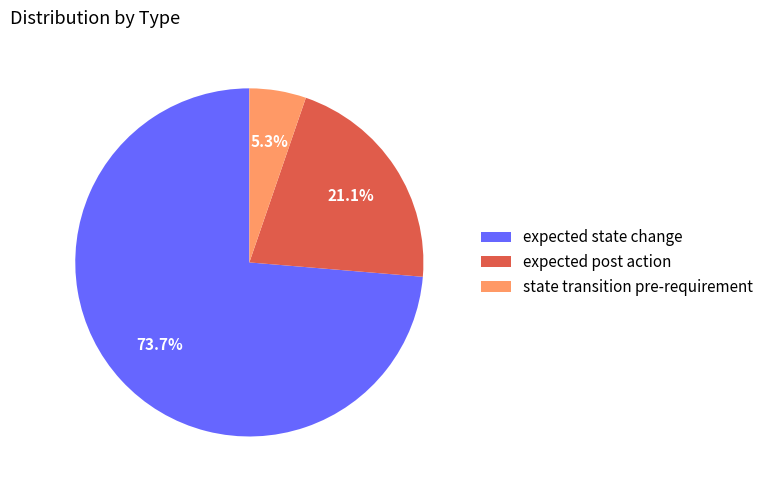

How much of the chart is everything except expected post action?

78.9%